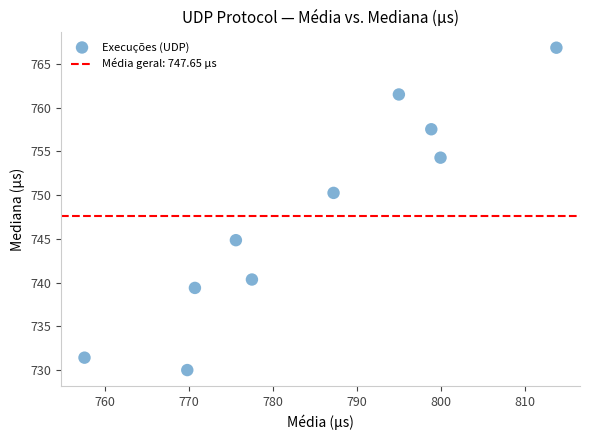

What Y value in the scatter plot is closest to 748?

750.3